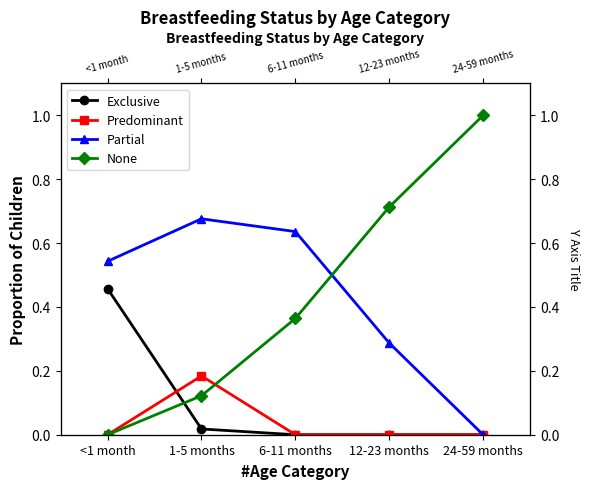

What is the total value across all series at 12-23 months?

1.0